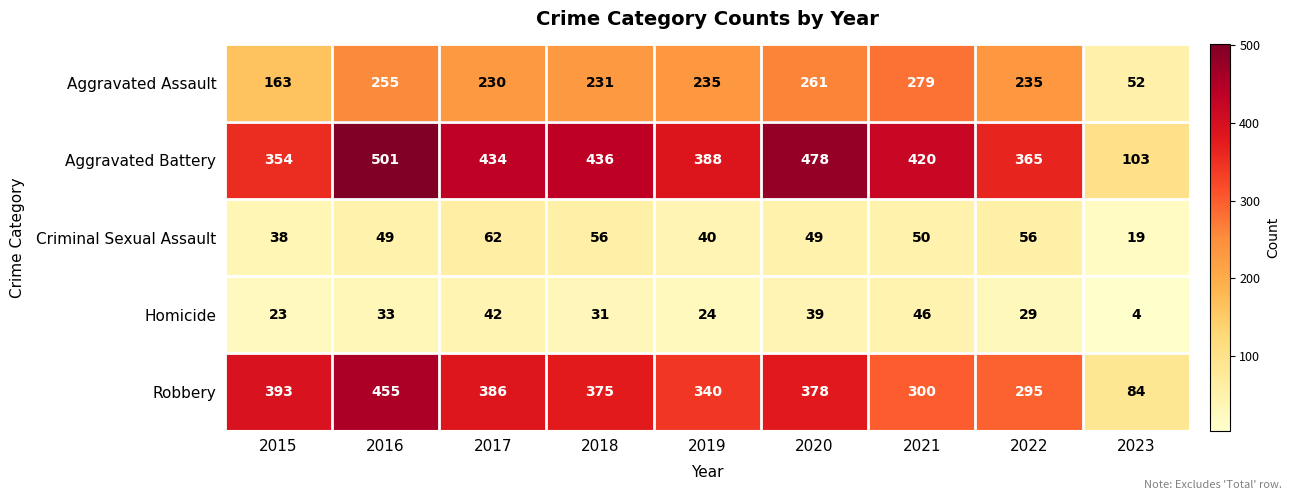

What is the sum of all Criminal Sexual Assault values?

419